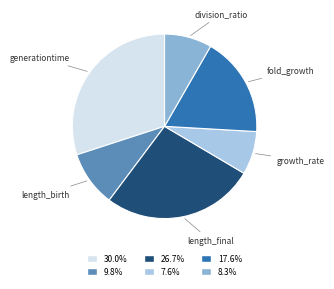

Rank the categories by value from lowest to highest.

growth_rate, division_ratio, length_birth, fold_growth, length_final, generationtime